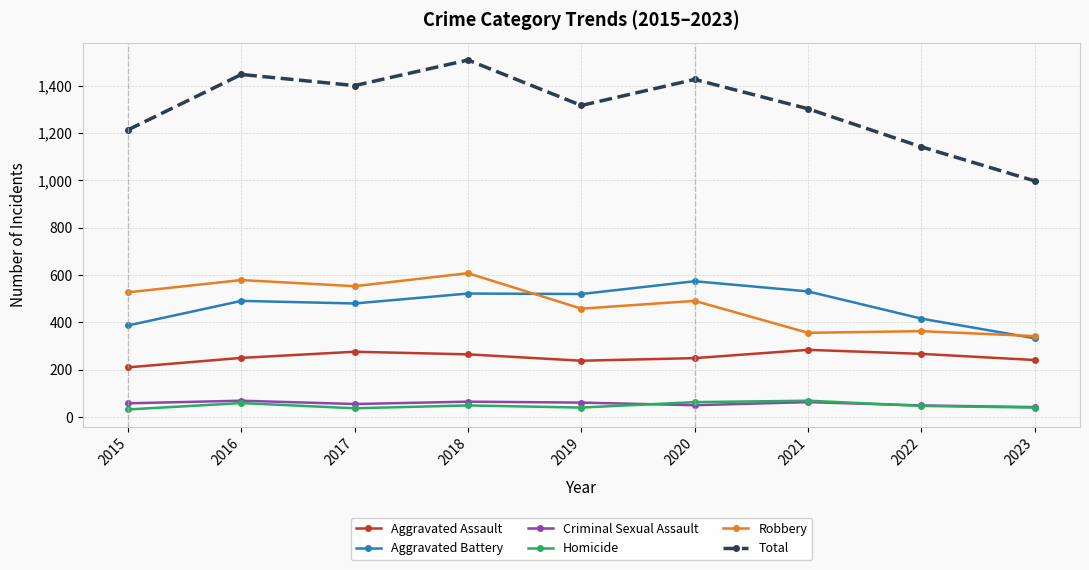

True or false: Robbery has more than 1 interior local peaks.

True